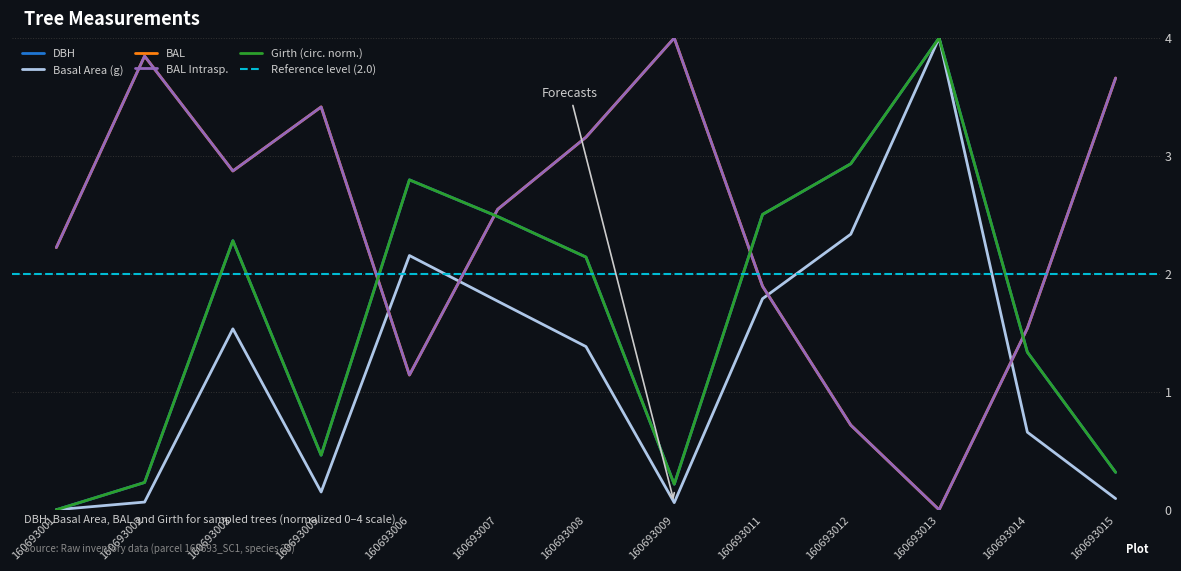

How many data points in circunferencia_normal are above 2?

7